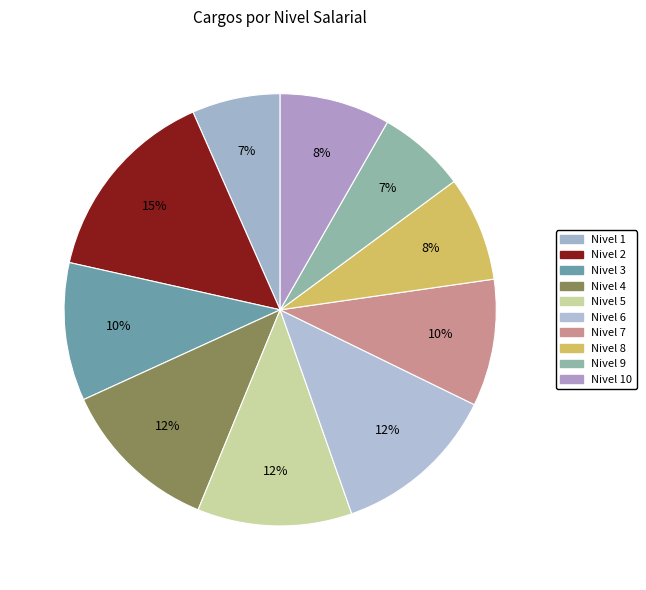

Which category has the biggest portion of the pie?

Nivel 2